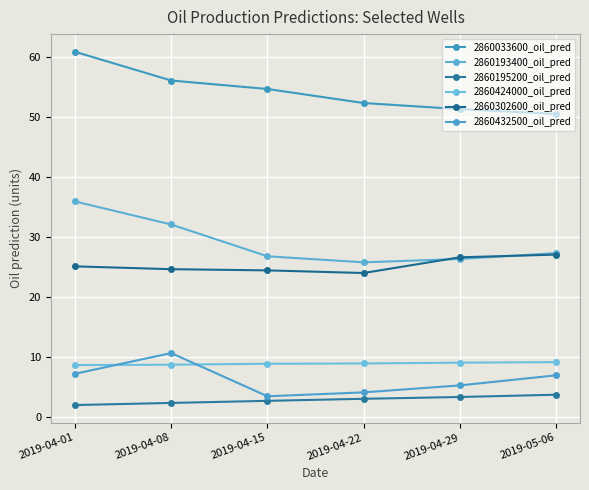

What is the approximate value of 2860193400_oil_pred at 2019-04-01?

36.0